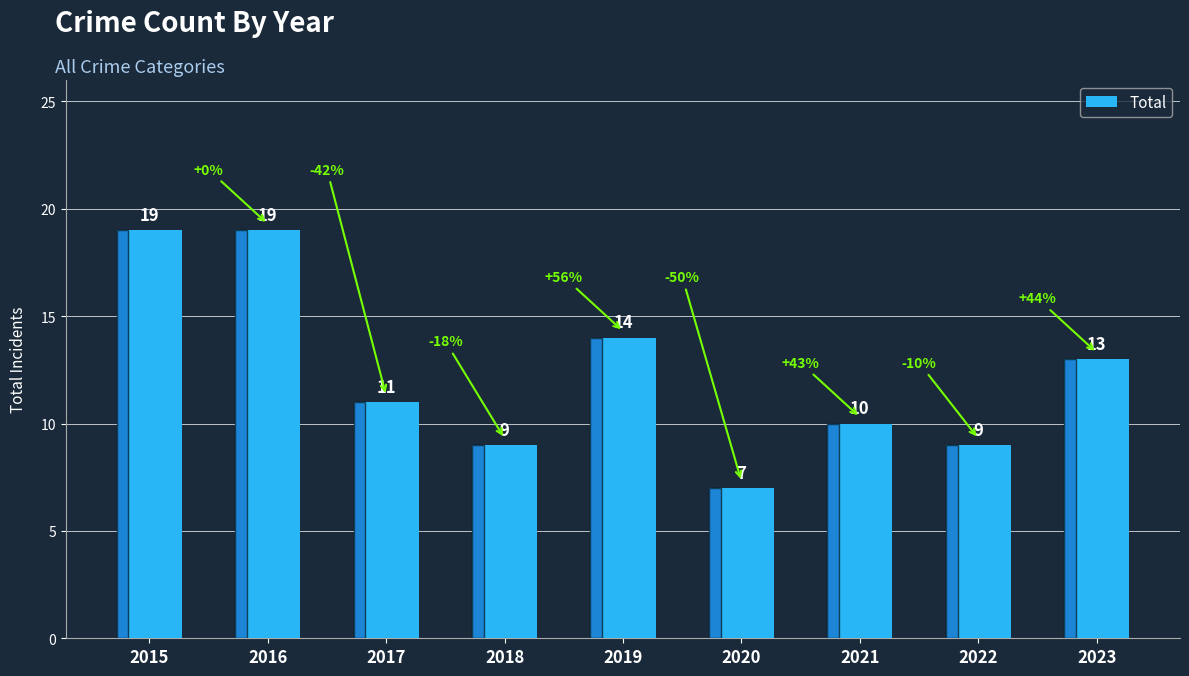

The chart shows a value of 5 at 2023. True or false?

False